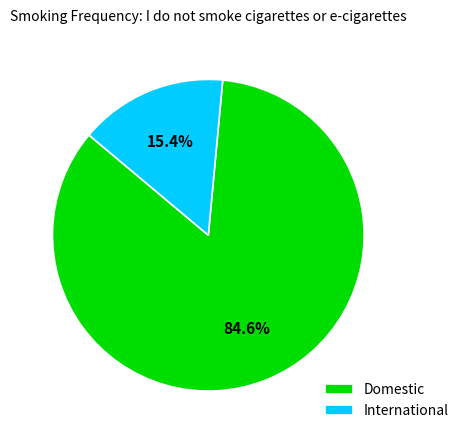

Which has a higher value, Domestic or International?

Domestic